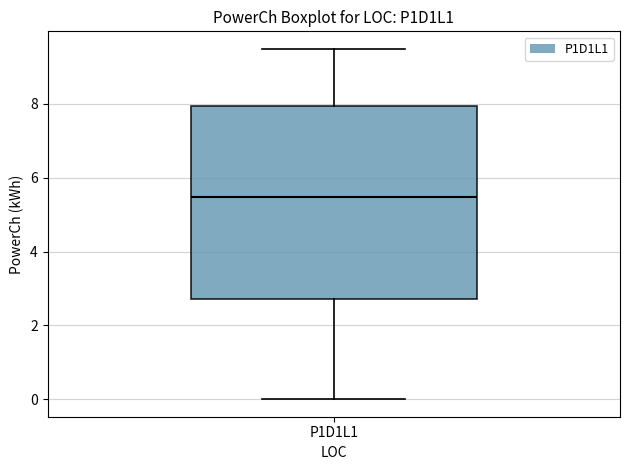

Transcribe this box plot: give where the median line is, the range the box spans, and where the two whiskers end, as read against the y-axis. The values are not printed on the chart, so give them approximately, as read against the axis.

median 5.4, box 2.8 to 8.0, whiskers 0.0 to 9.4